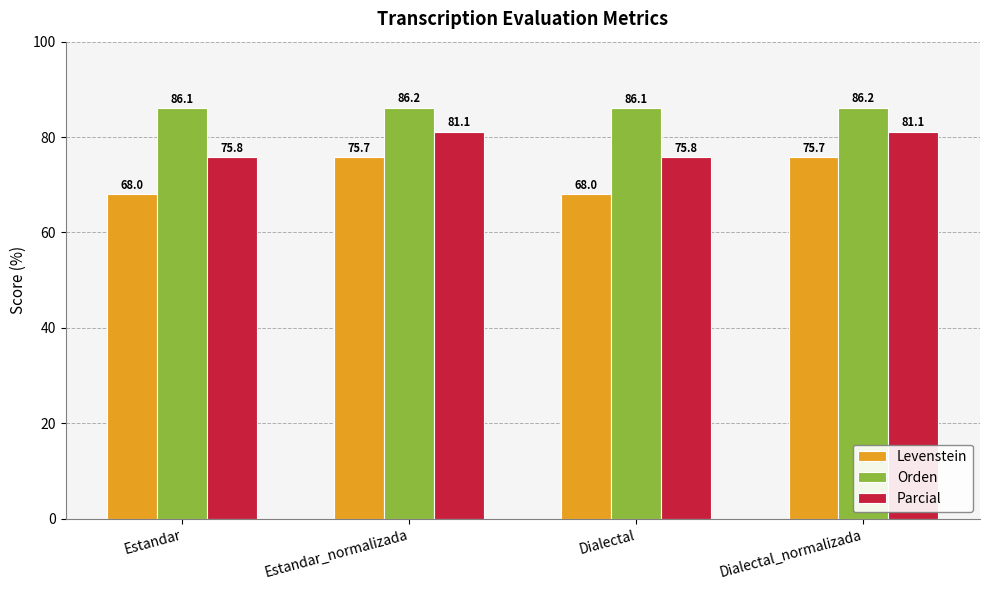

How many bars are there in each group?

3